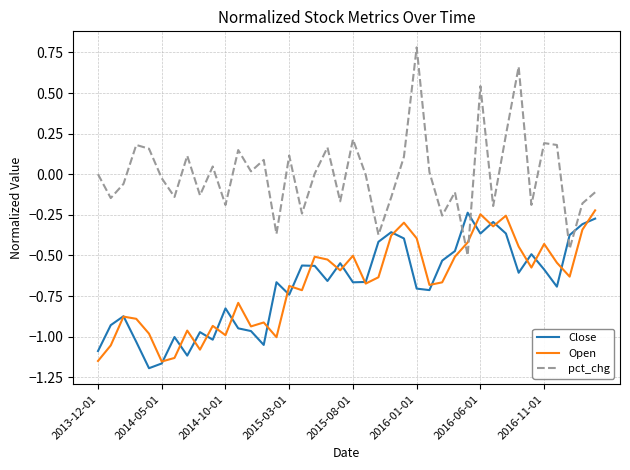

What is the highest value of the pct_chg series?

0.8